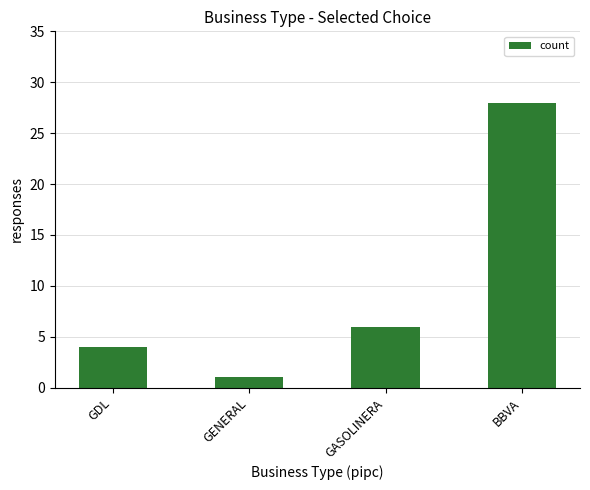

Rank the categories by value from lowest to highest.

GENERAL, GDL, GASOLINERA, BBVA